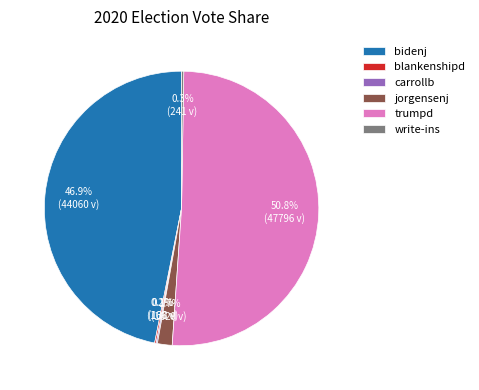

Does any single category account for the majority?

Yes